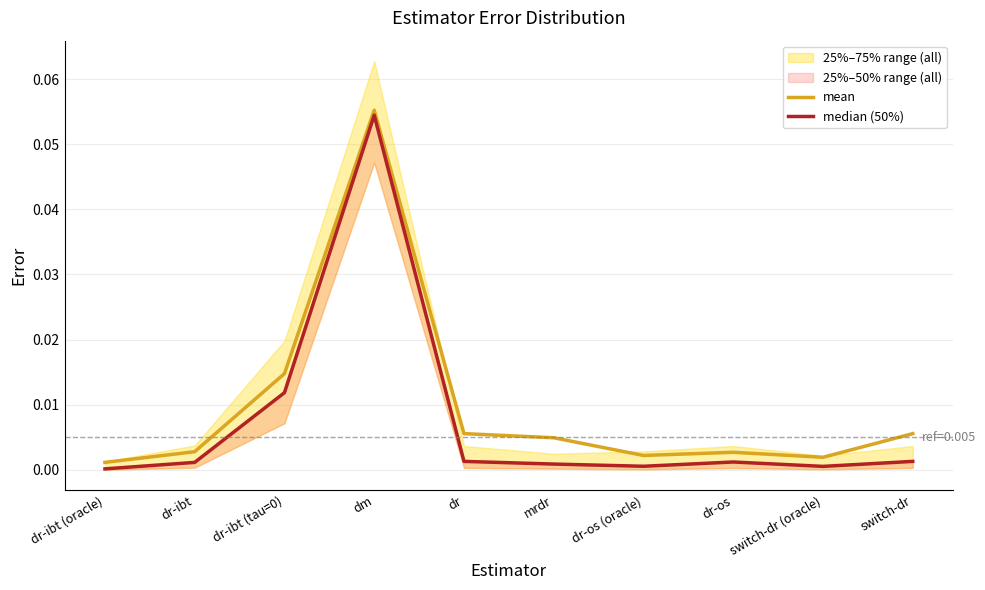

Where is the first local minimum for mean?

dr-os (oracle)